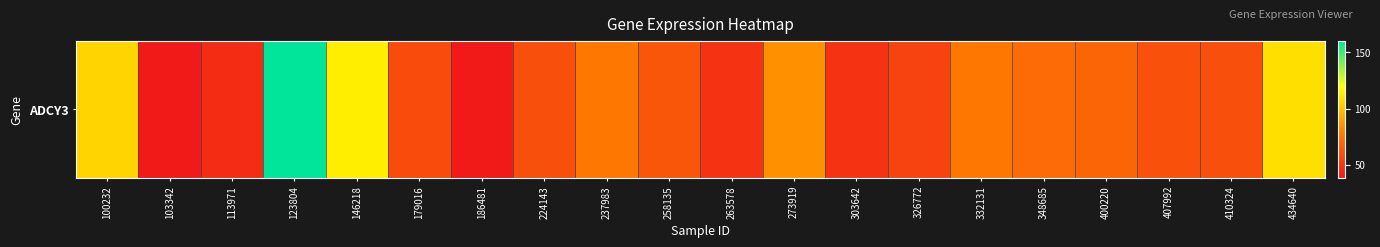

At which category does the chart reach its peak across all series?

123804